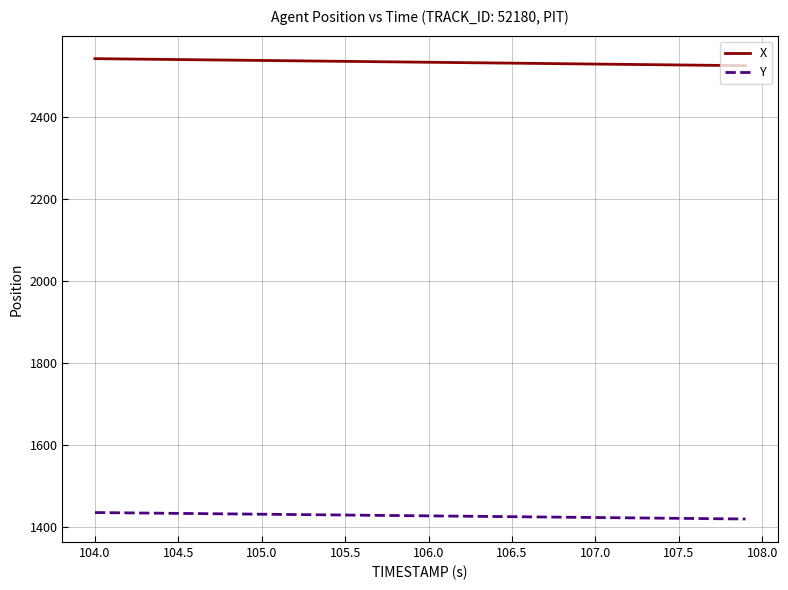

What is the minimum value for Y?

1418.4